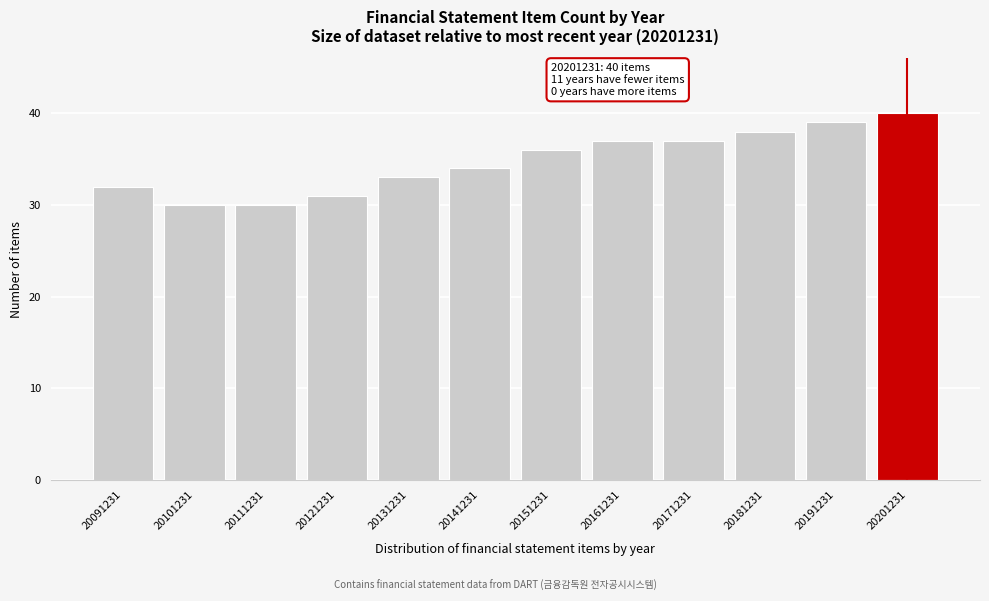

Reading left to right, list all the values displayed in this chart.

32	30	30	31	33	34	36	37	37	38	39	40